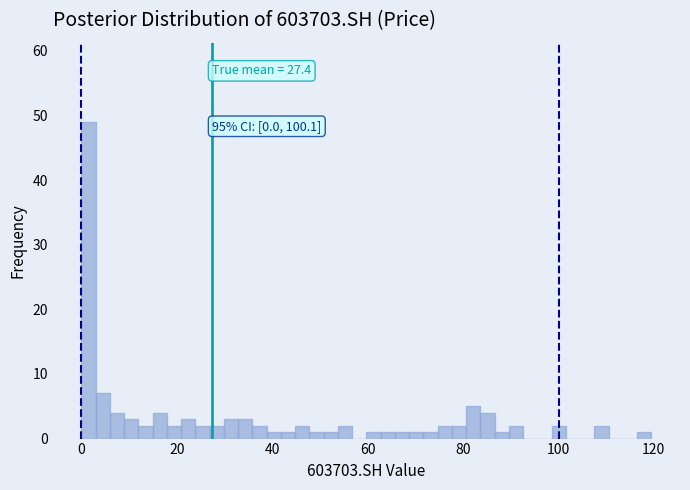

Read against the x-axis, roughly where is the centre of the tallest bar?

2